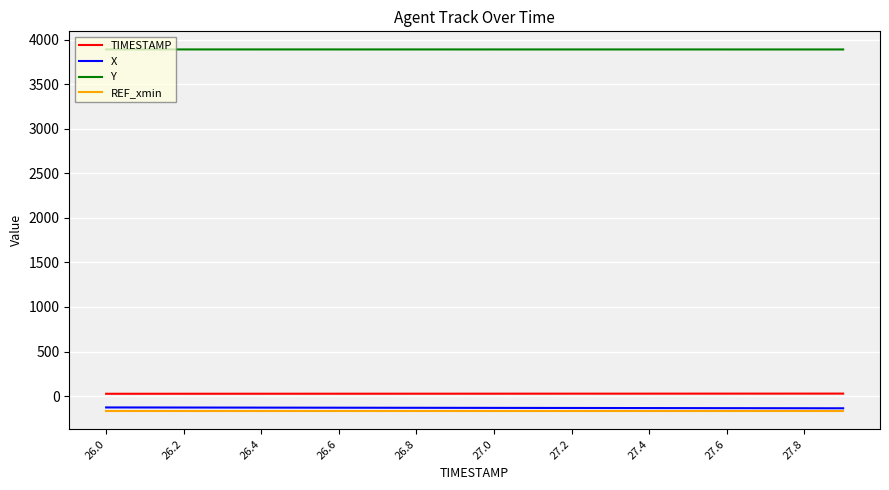

What is the maximum value for X?

-127.3